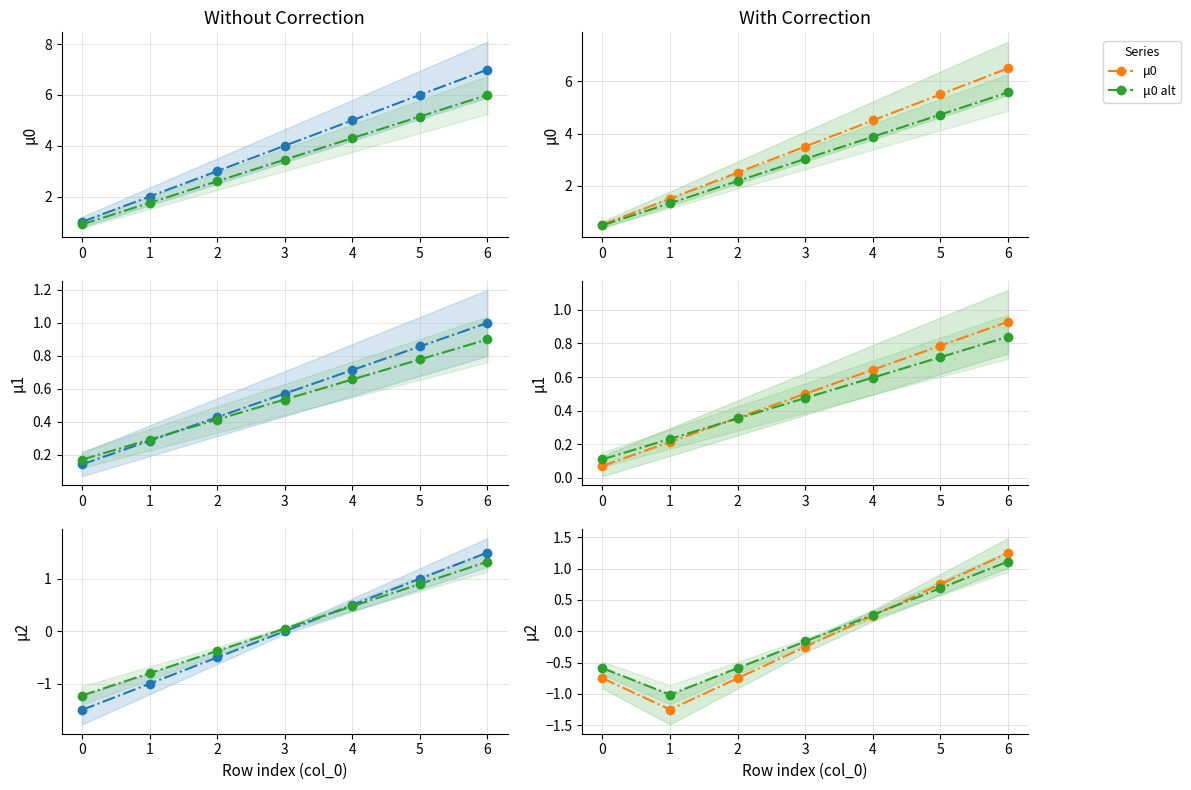

Between which two adjacent categories do μ2 alt and μ2 first intersect?

4 and 5